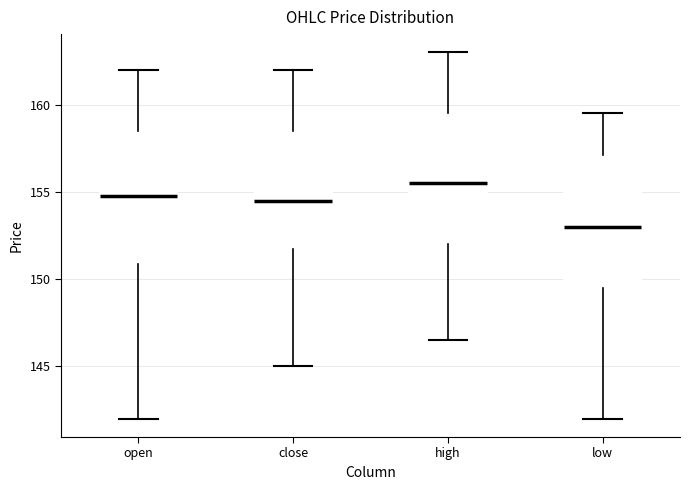

Reading left to right, transcribe this box plot: for each box, give where its median line is, the range the box spans, and where its two whiskers end, as read against the y-axis. The values are not printed on the chart, so give them approximately, as read against the axis.

open: median 155.0, box 151.0 to 158.5, whiskers 142.0 to 162.0
close: median 154.5, box 152.0 to 158.5, whiskers 145.0 to 162.0
high: median 155.5, box 152.0 to 159.5, whiskers 146.5 to 163.0
low: median 153.0, box 149.5 to 157.0, whiskers 142.0 to 159.5